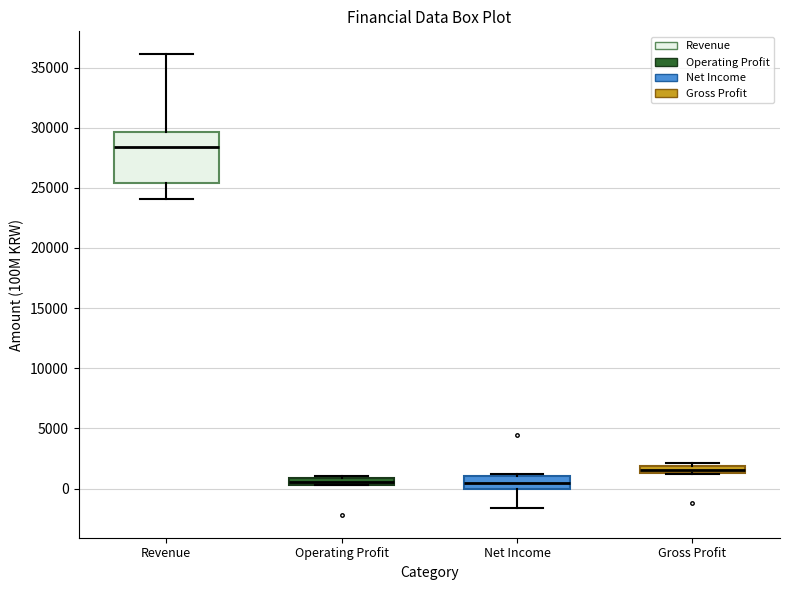

Where is the lower edge of the box for Gross Profit on the y-axis? The values are not printed on the chart, so give them approximately, as read against the axis.

1500